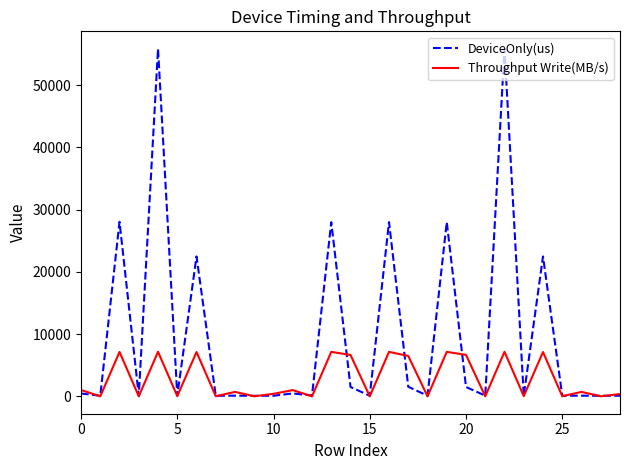

What is the difference between the second highest and minimum values in the Throughput Write(MB/s) series?

7161.2